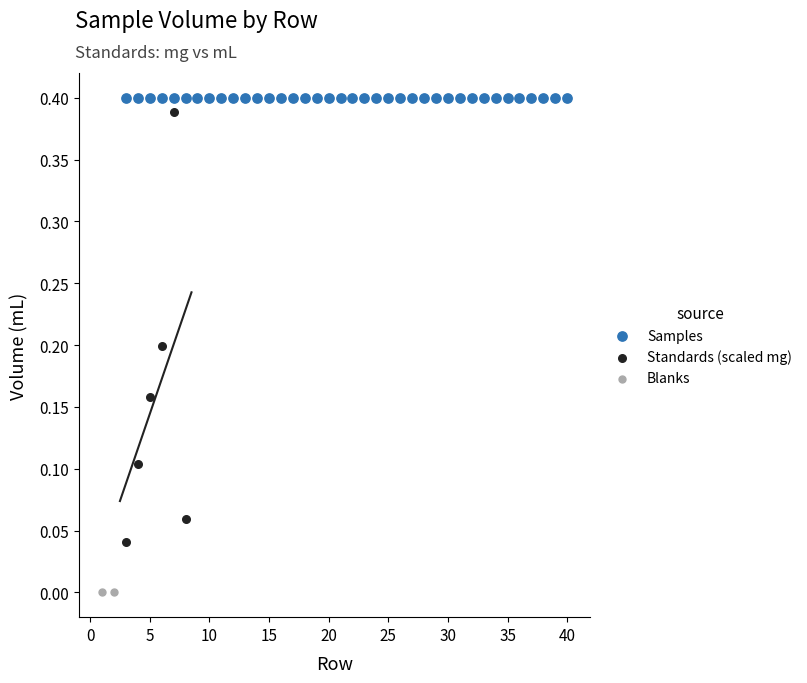

What are all the series names shown in the legend?

Samples, Standards (scaled mg), Blanks